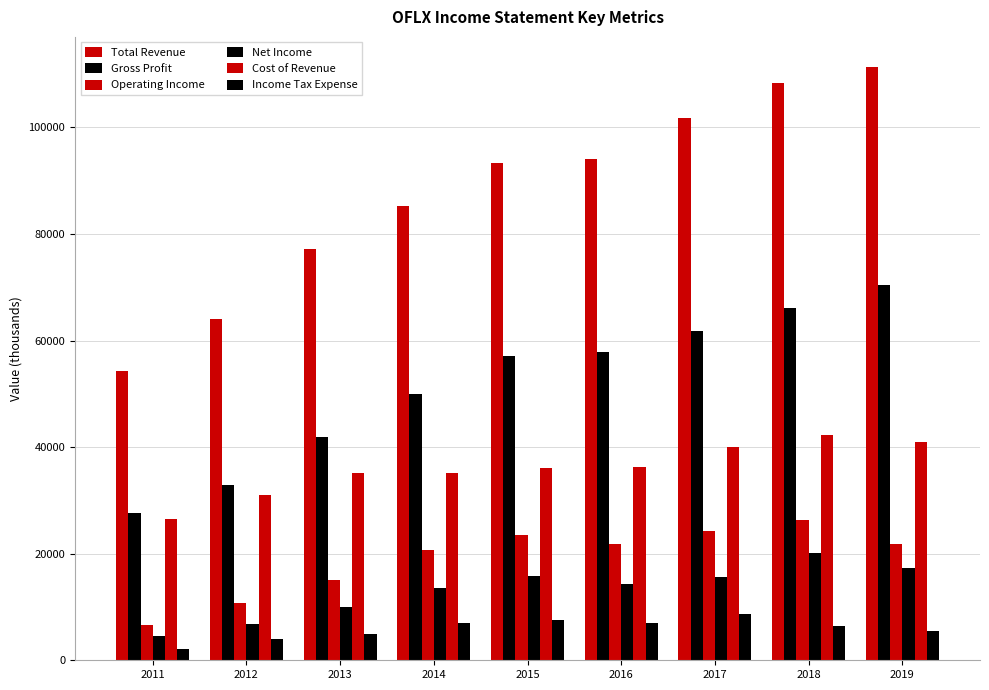

How many data points in Total Revenue are less than 93300?

4